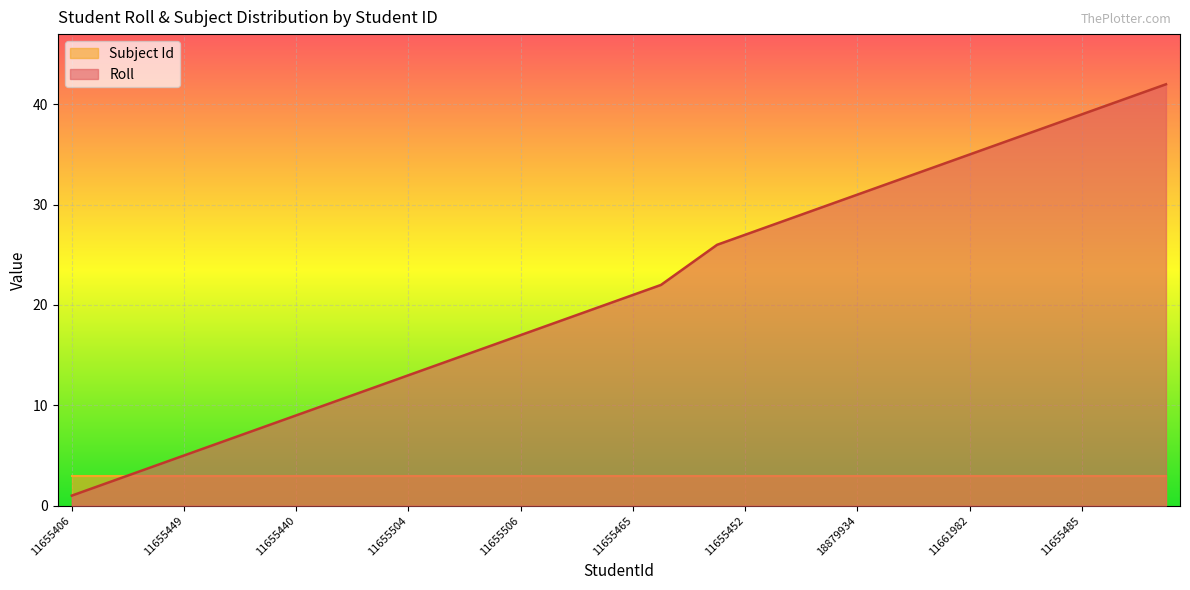

Which label corresponds to the largest value in the chart?

11655548